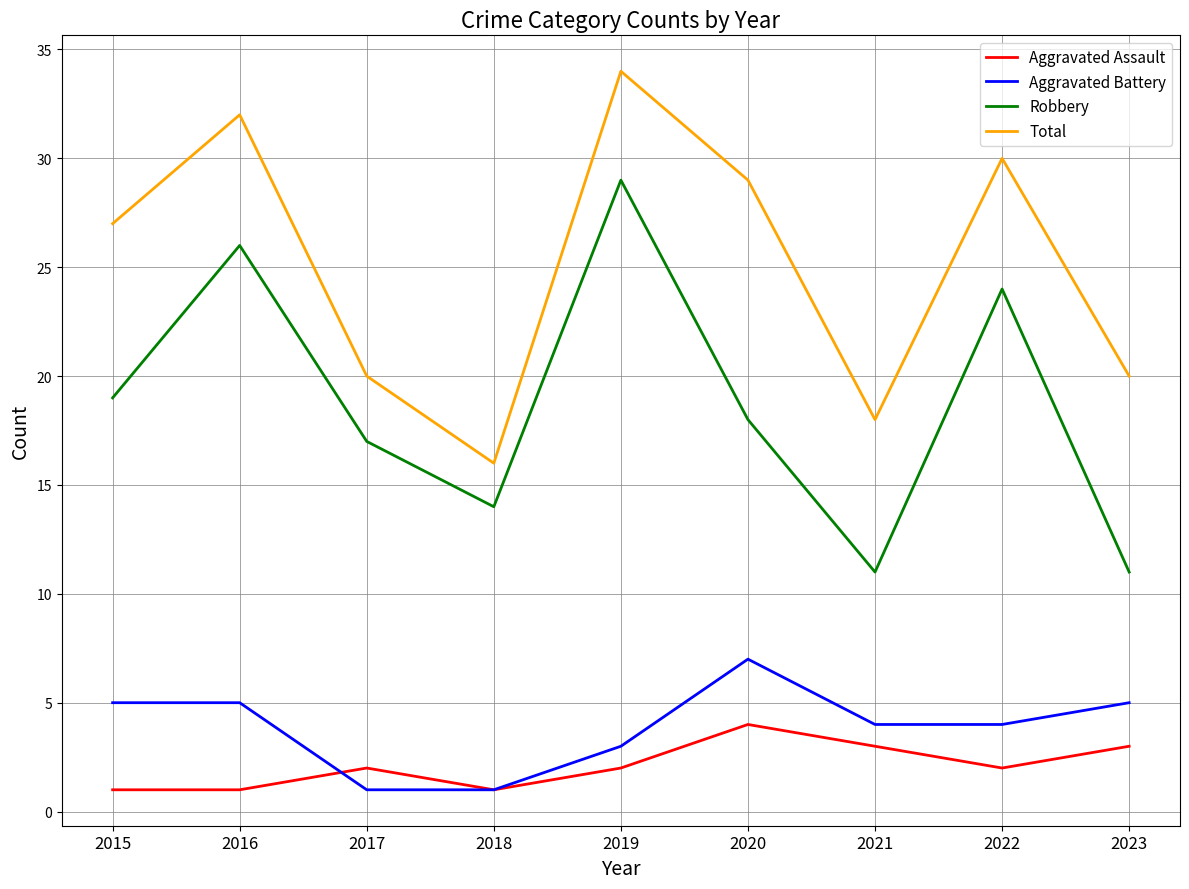

List the series in order of their peak value, highest first.

Total, Robbery, Aggravated Battery, Aggravated Assault